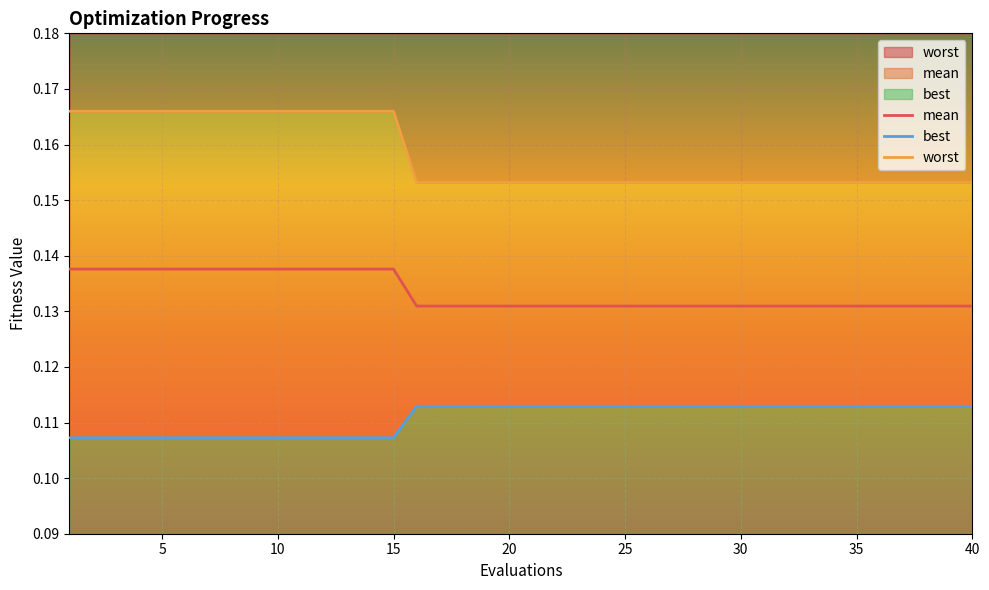

The best series shows 0.1 at 15. True or false?

True